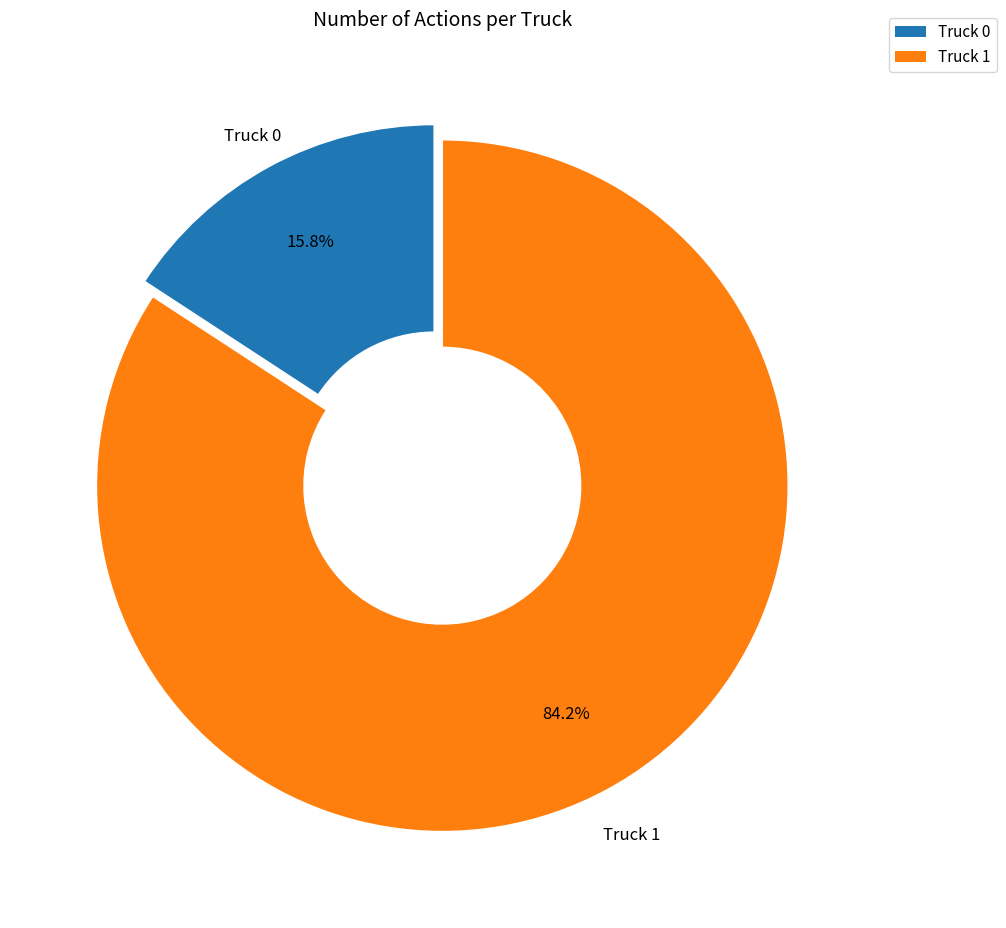

Count the number of slices in the pie.

2